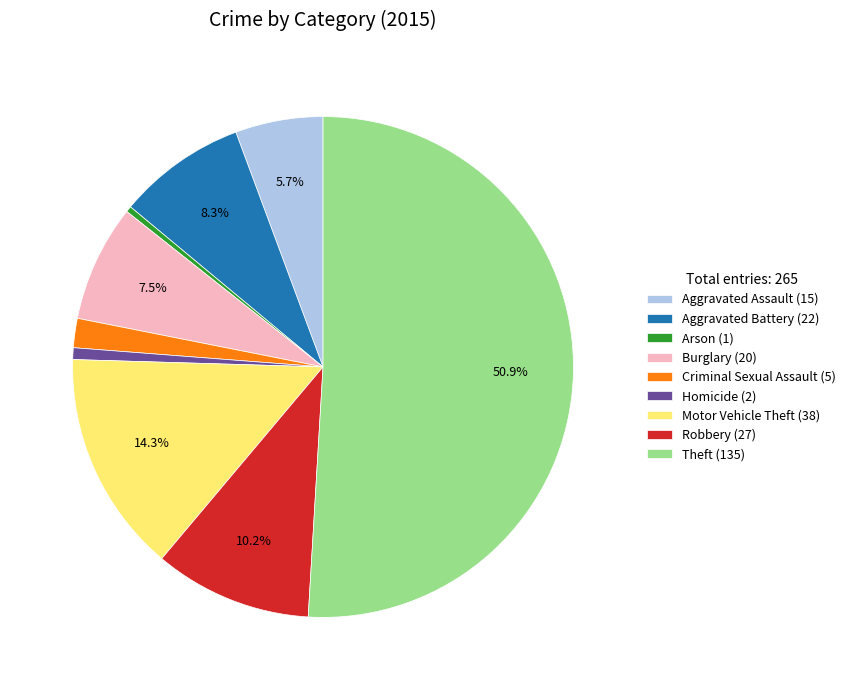

What percentage is the Aggravated Assault slice, to the nearest percent?

6%